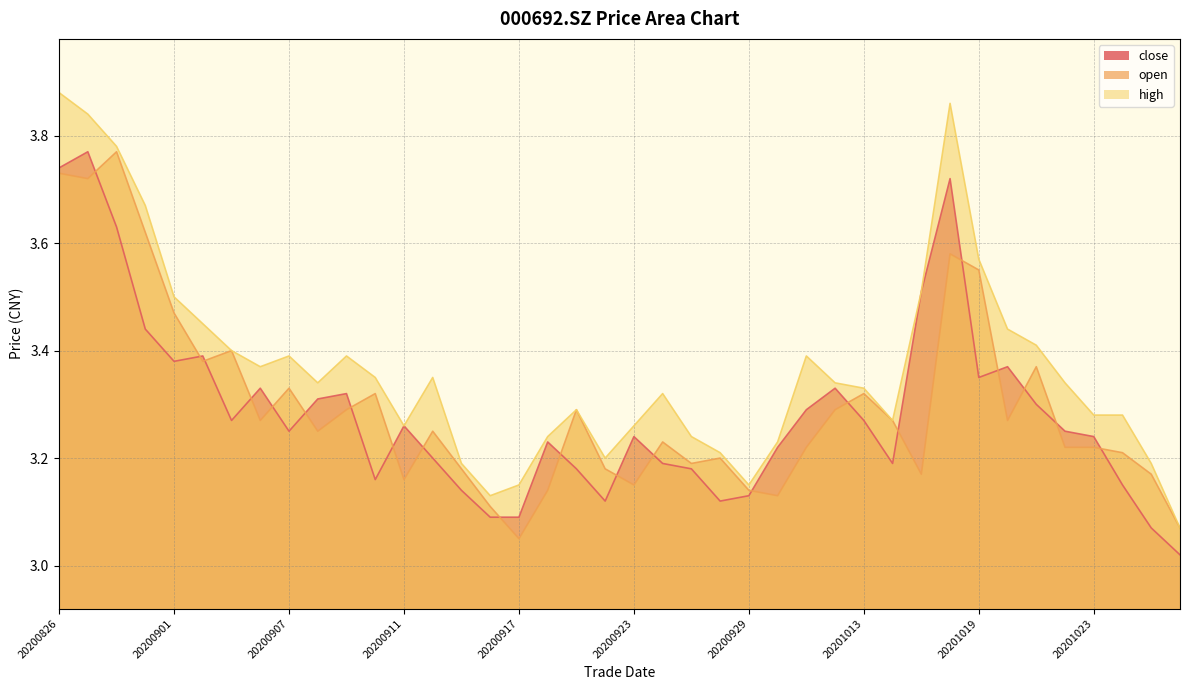

Rank the series at 20200922 from highest to lowest value.

high, open, close